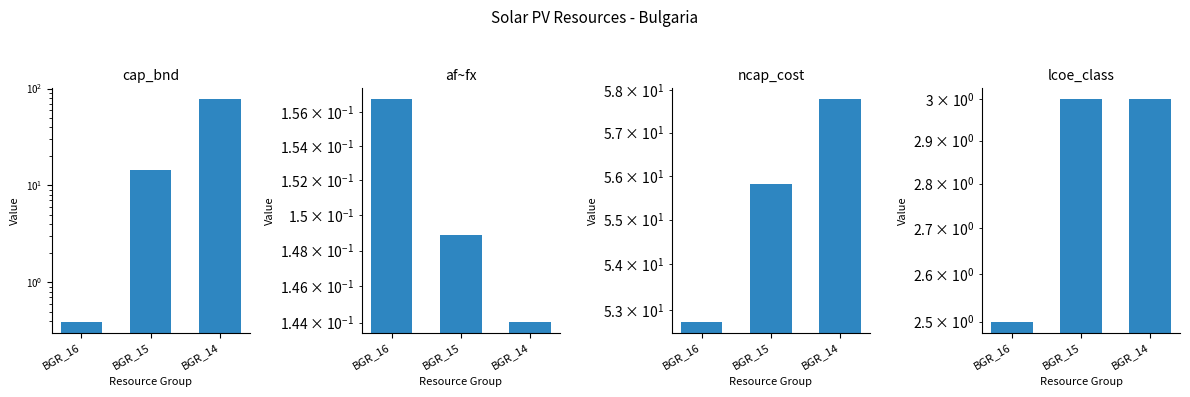

Reading right to left, transcribe all the data shown in this chart.

cap_bnd: 77.2	14.5	0.4
af~fx: 0.1	0.1	0.2
ncap_cost: 57.8	55.8	52.7
lcoe_class: 3.0	3.0	2.5